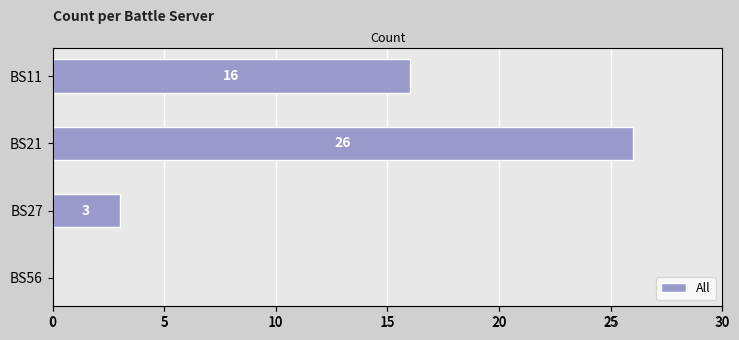

Are the bars grouped side by side (vs. stacked)?

No